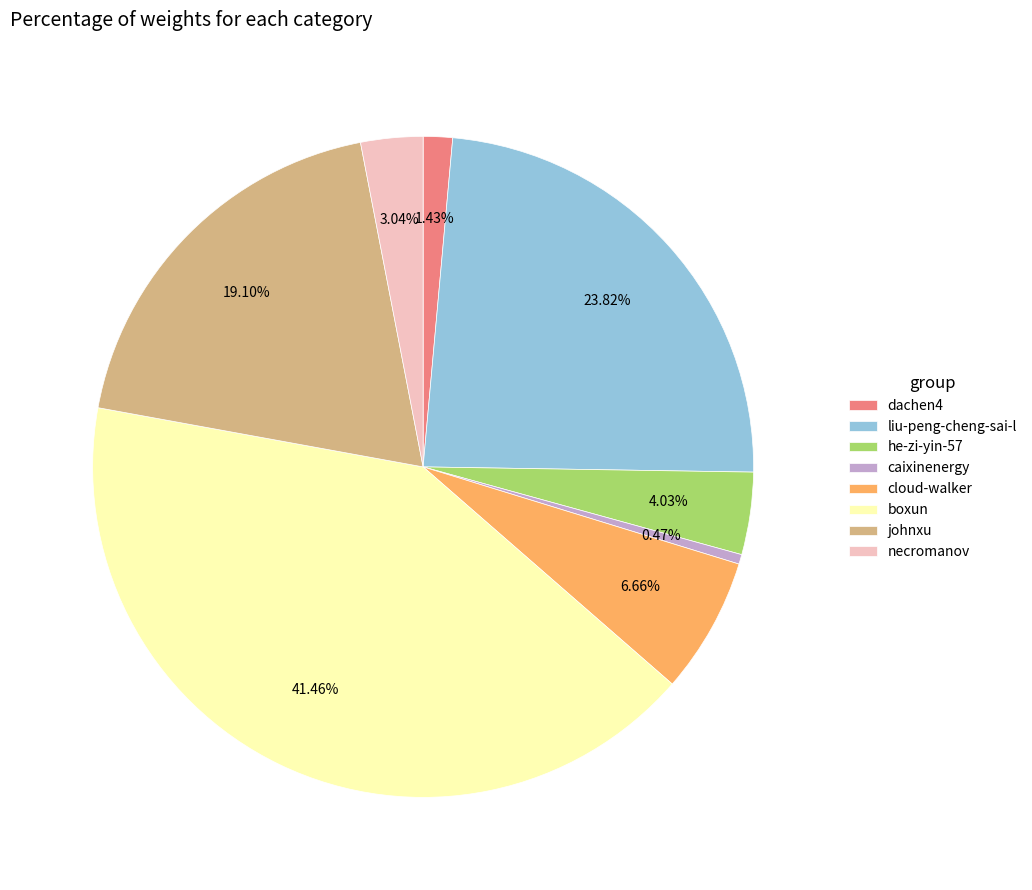

To the nearest percent, what is the average slice percentage?

12%